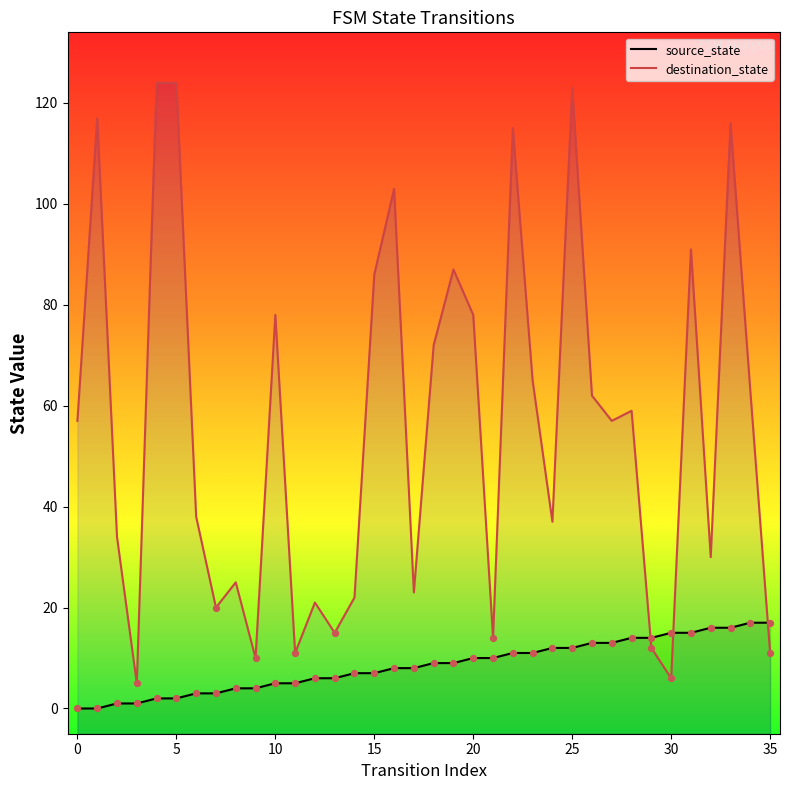

Which series reaches the maximum Y coordinate?

destination_state